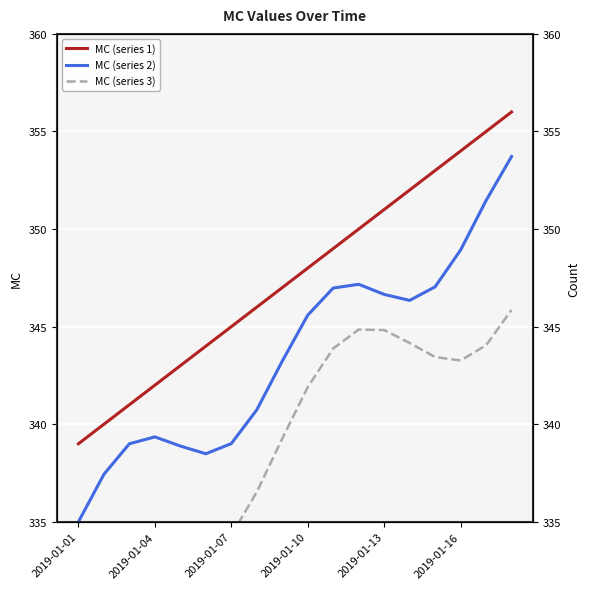

True or false: MC (series 2) and MC (series 1) intersect in this chart.

False